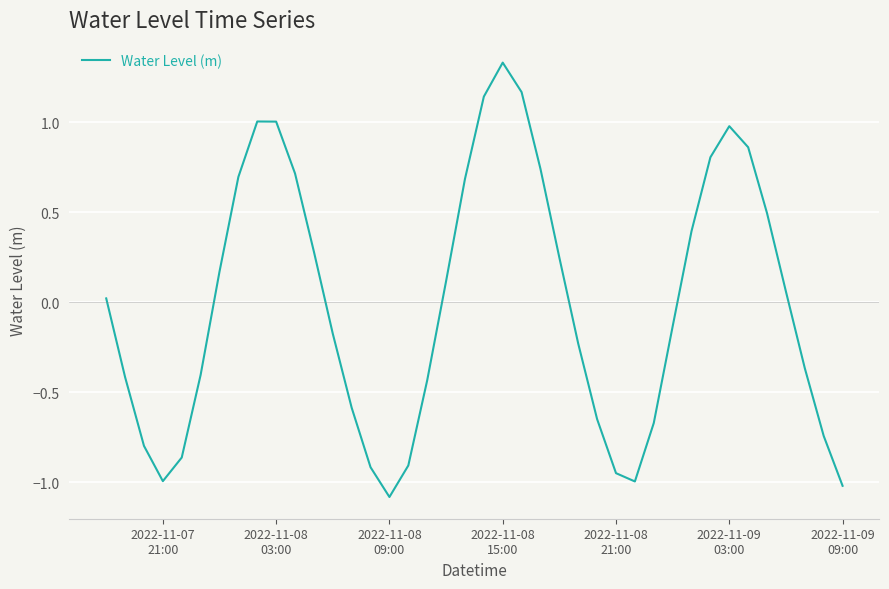

What is the difference between the maximum and minimum values?

2.4